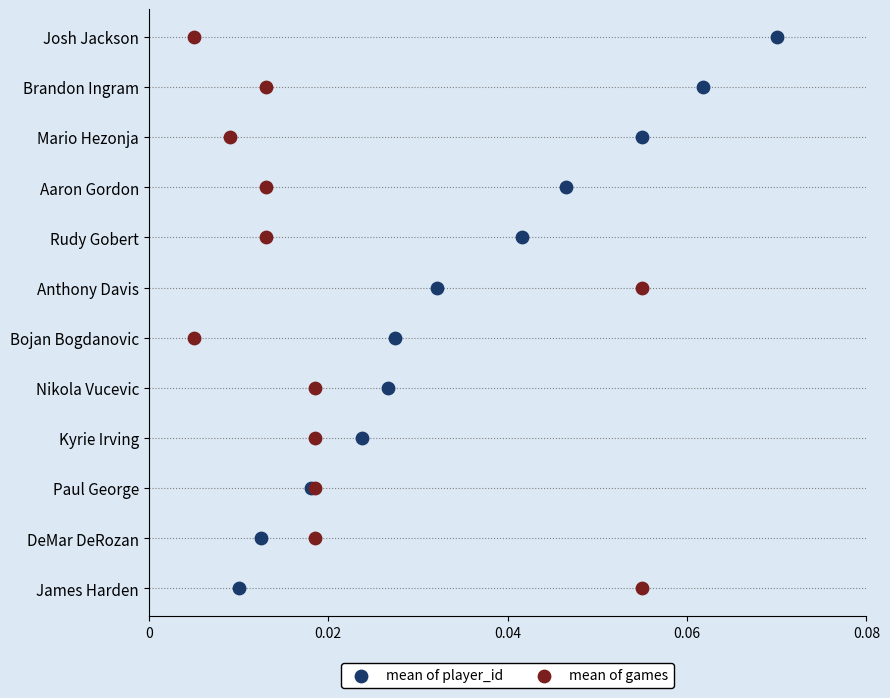

What are all the series names shown in the legend?

mean of player_id, mean of games